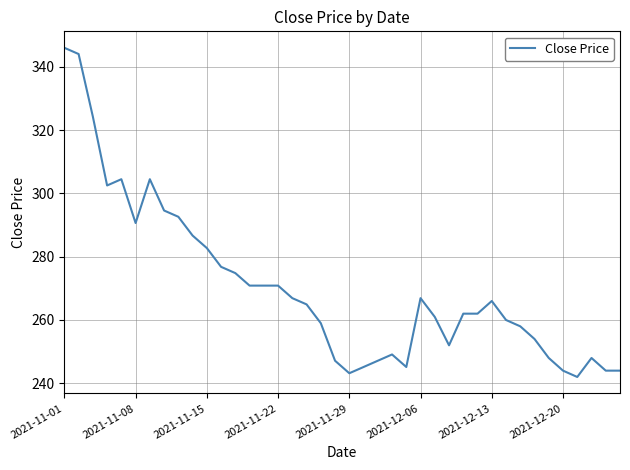

Does the chart display data point markers on the line(s)?

No